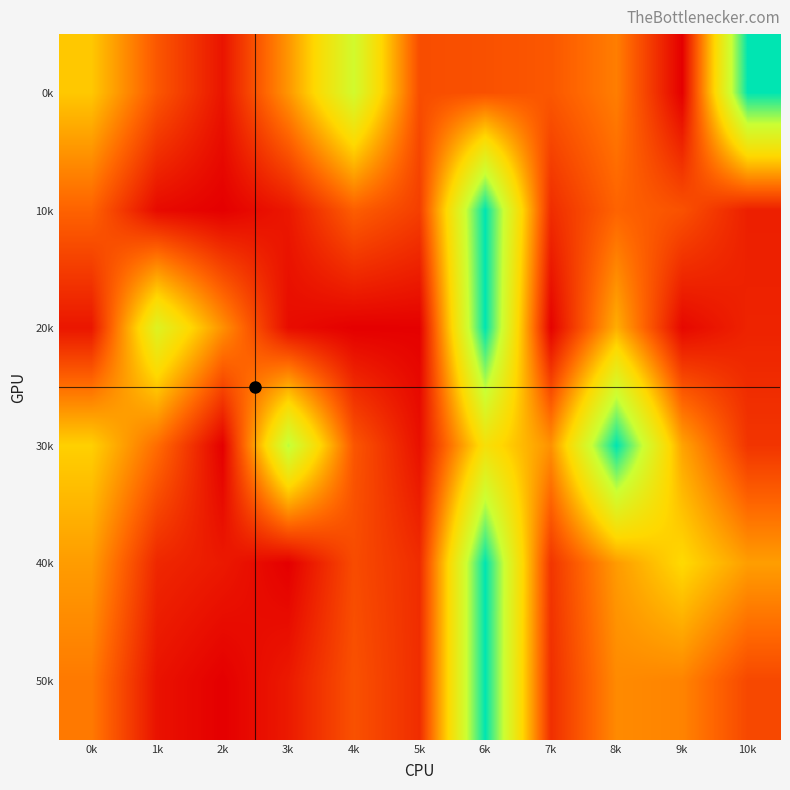

Between 5k and 10k, which series saw the biggest shift?

0k